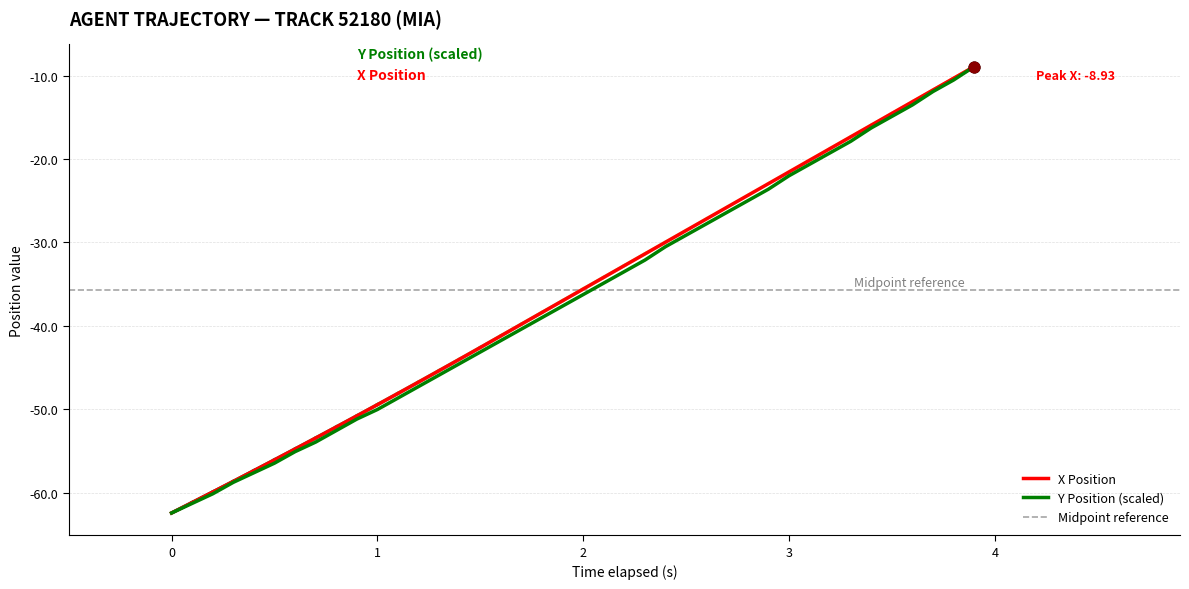

True or false: Y Position (scaled) has a value of -13.6 at 3.

False